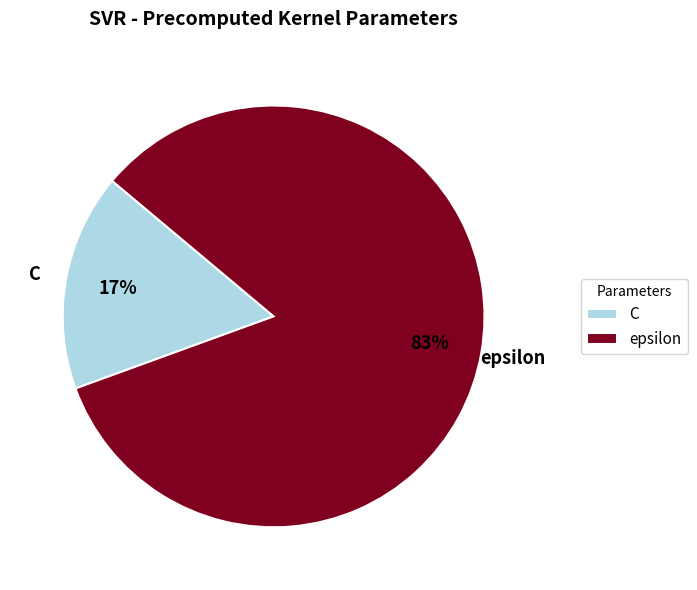

What is the majority slice?

epsilon